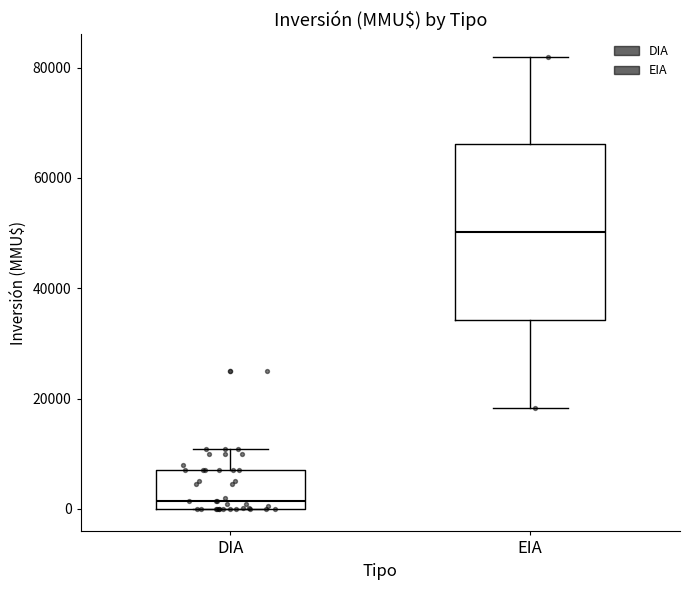

Which box is the tallest, from its lower edge to its upper edge?

EIA